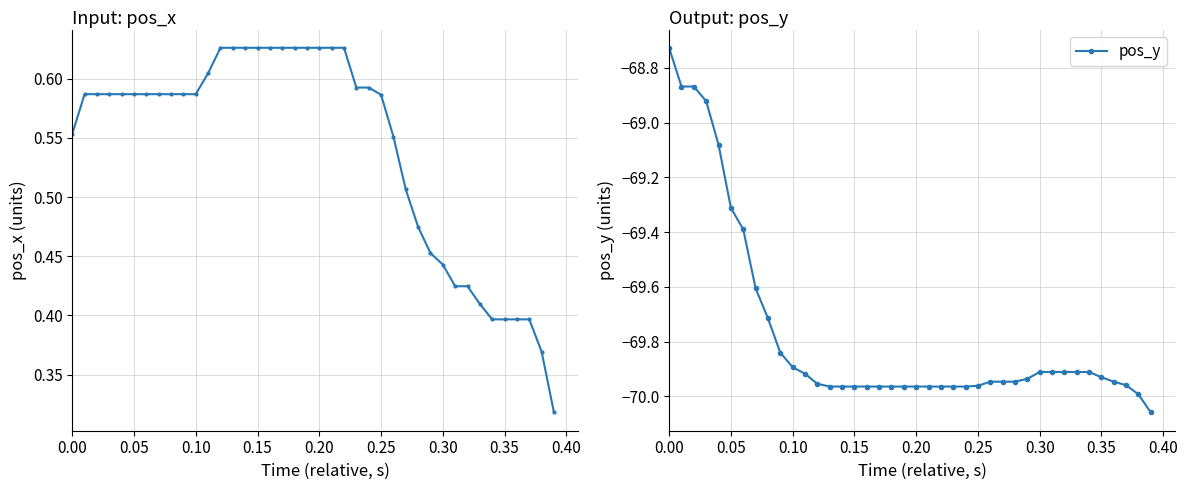

How many data points in pos_y are above -69?

4